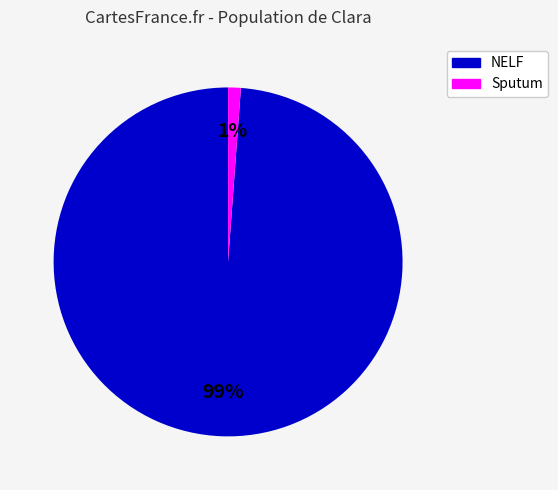

To the nearest percent, what is the difference between the largest and smallest slice percentages?

98%